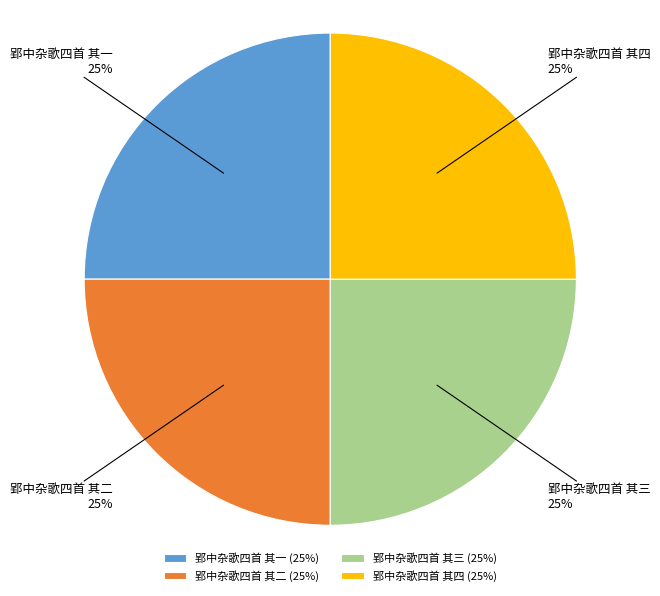

Is there any slice that represents more than half of the pie?

No